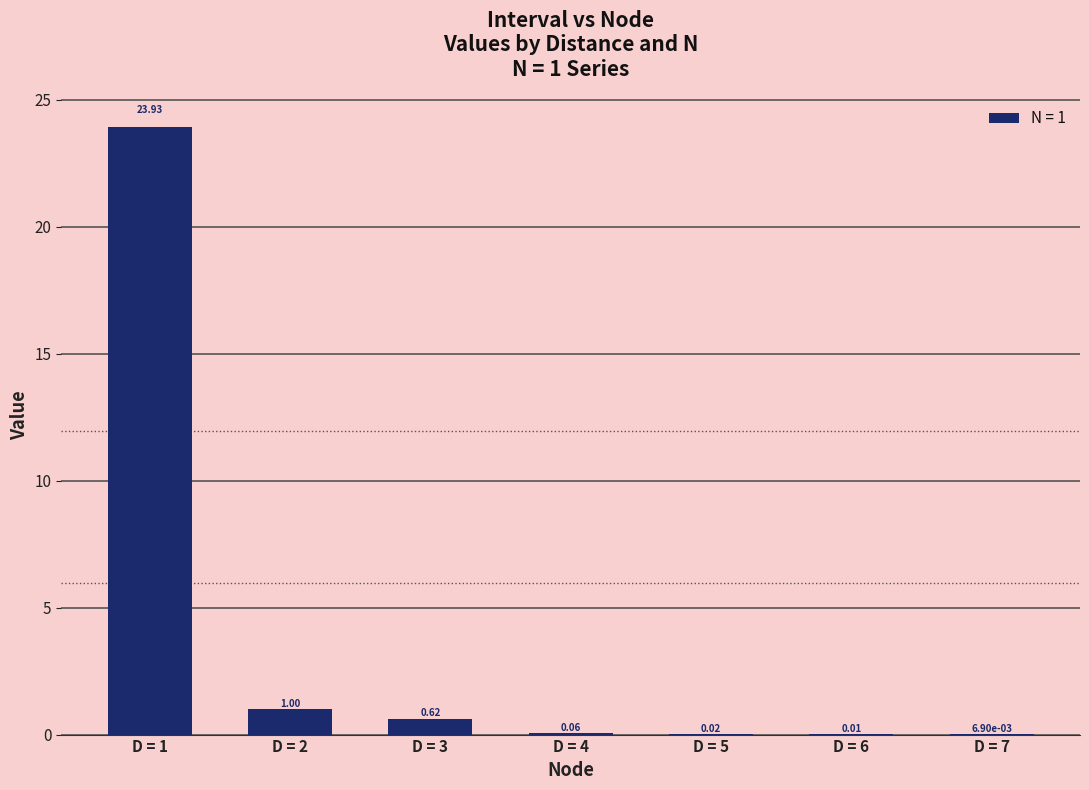

What is the change in value from D = 3 to D = 7?

-0.6